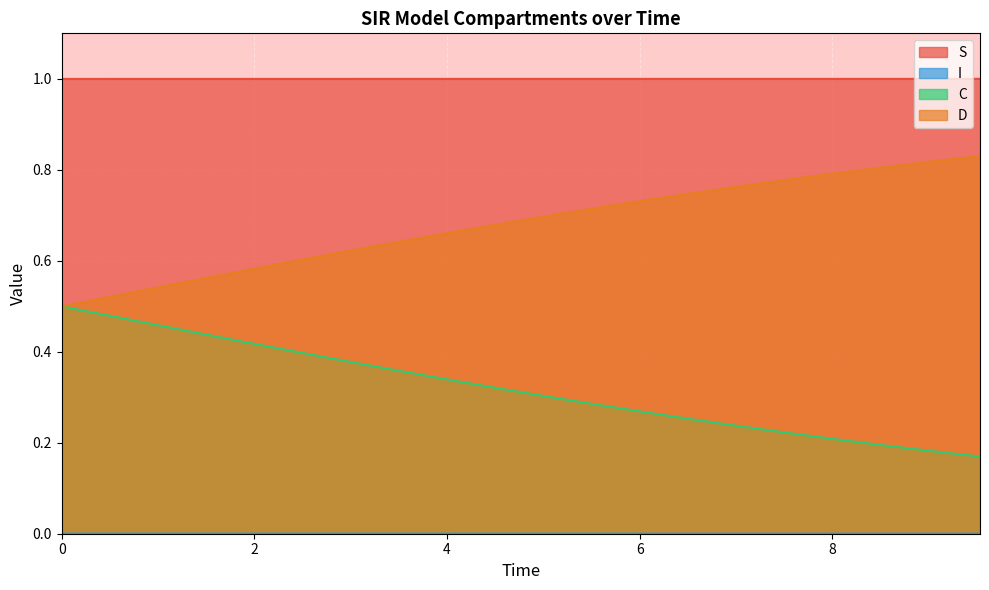

What is the greatest value displayed?

1.0